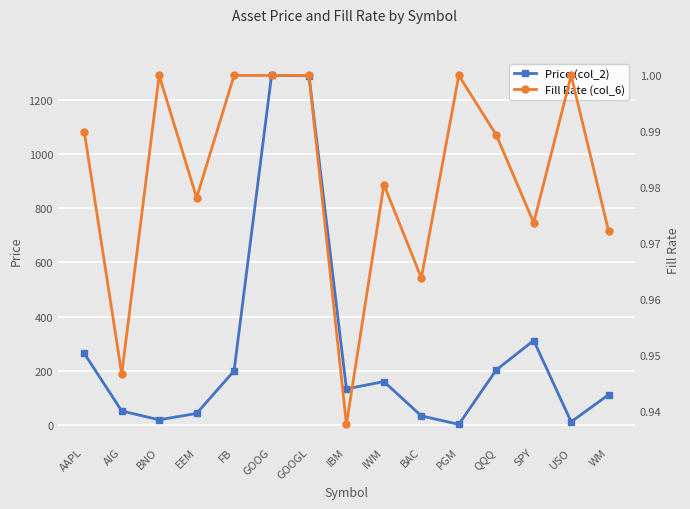

List the series in order of their peak value, lowest first.

Fill Rate (col_6), Price (col_2)